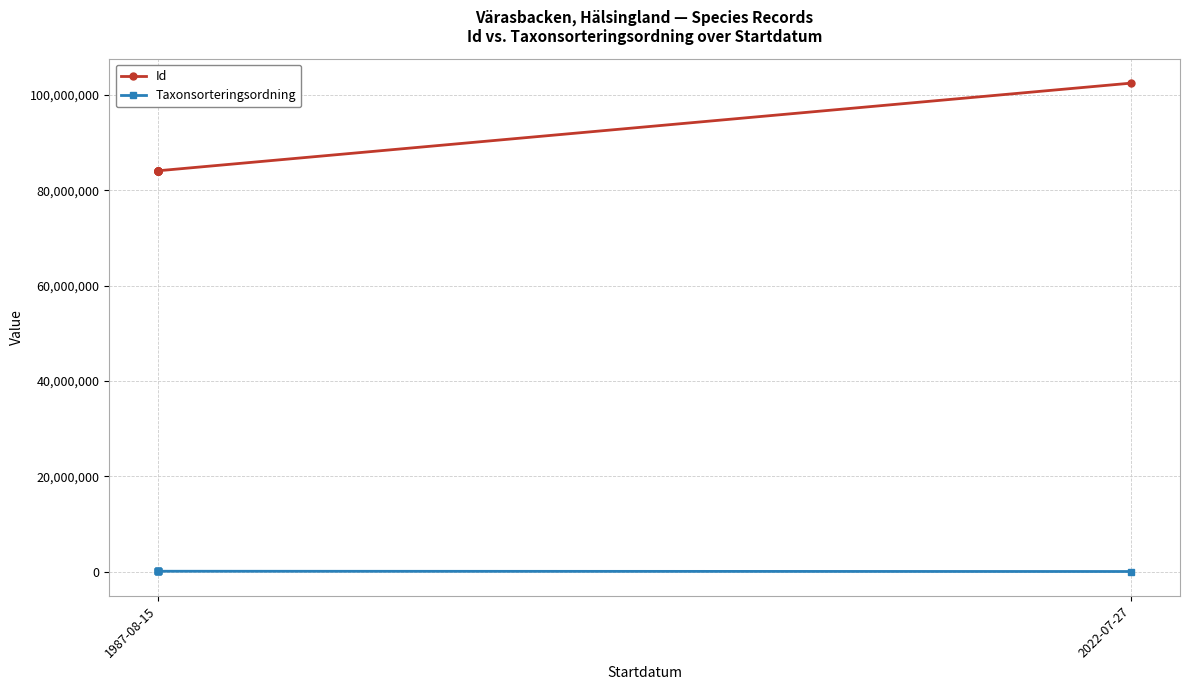

What is the highest value of the Id series?

102517700